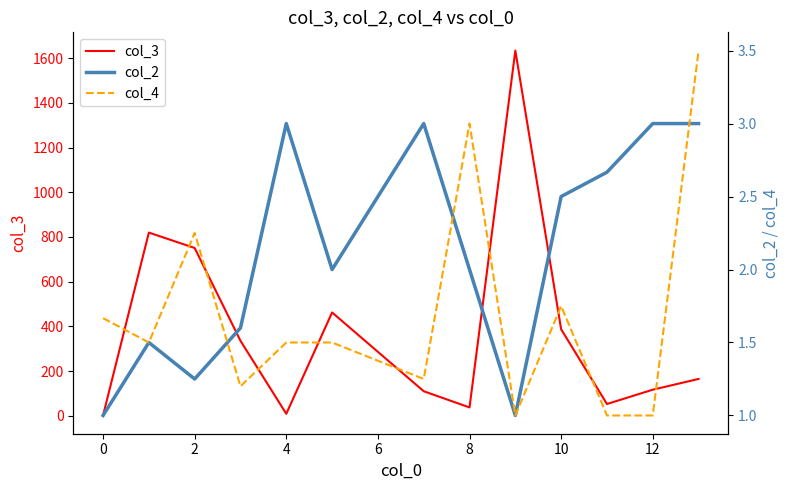

Rank the series at 2 from highest to lowest value.

col_3, col_4, col_2